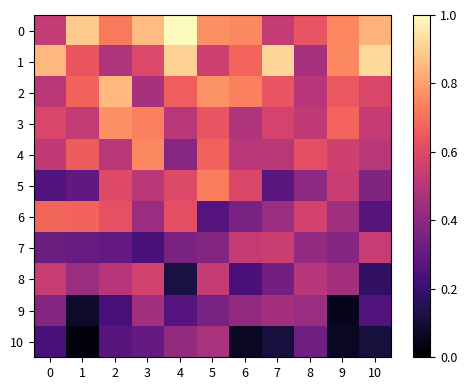

Reading left to right, extract all data points from this chart.

0: 0=0.5	1=0.9	2=0.7	3=0.9	4=1.0	5=0.8	6=0.8	7=0.5	8=0.6	9=0.7	10=0.8
1: 0=0.9	1=0.6	2=0.5	3=0.6	4=0.9	5=0.6	6=0.7	7=0.9	8=0.5	9=0.8	10=0.9
2: 0=0.5	1=0.7	2=0.9	3=0.5	4=0.7	5=0.8	6=0.7	7=0.6	8=0.5	9=0.6	10=0.6
3: 0=0.6	1=0.5	2=0.8	3=0.7	4=0.5	5=0.6	6=0.5	7=0.6	8=0.5	9=0.7	10=0.5
4: 0=0.5	1=0.7	2=0.5	3=0.8	4=0.4	5=0.7	6=0.5	7=0.5	8=0.6	9=0.6	10=0.5
5: 0=0.3	1=0.3	2=0.6	3=0.5	4=0.6	5=0.7	6=0.6	7=0.3	8=0.4	9=0.5	10=0.4
6: 0=0.7	1=0.7	2=0.6	3=0.4	4=0.6	5=0.3	6=0.4	7=0.4	8=0.6	9=0.4	10=0.3
7: 0=0.3	1=0.3	2=0.3	3=0.2	4=0.4	5=0.4	6=0.5	7=0.5	8=0.4	9=0.4	10=0.5
8: 0=0.5	1=0.4	2=0.5	3=0.6	4=0.1	5=0.5	6=0.2	7=0.3	8=0.5	9=0.5	10=0.2
9: 0=0.4	1=0.1	2=0.2	3=0.5	4=0.3	5=0.3	6=0.4	7=0.5	8=0.4	9=0.1	10=0.3
10: 0=0.2	1=0.0	2=0.3	3=0.3	4=0.4	5=0.5	6=0.1	7=0.1	8=0.3	9=0.1	10=0.1